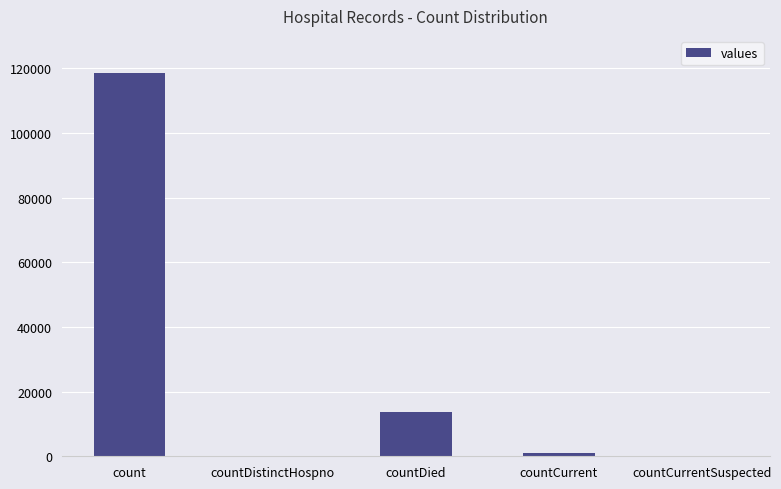

At which label is the value closest to 59226?

countDied